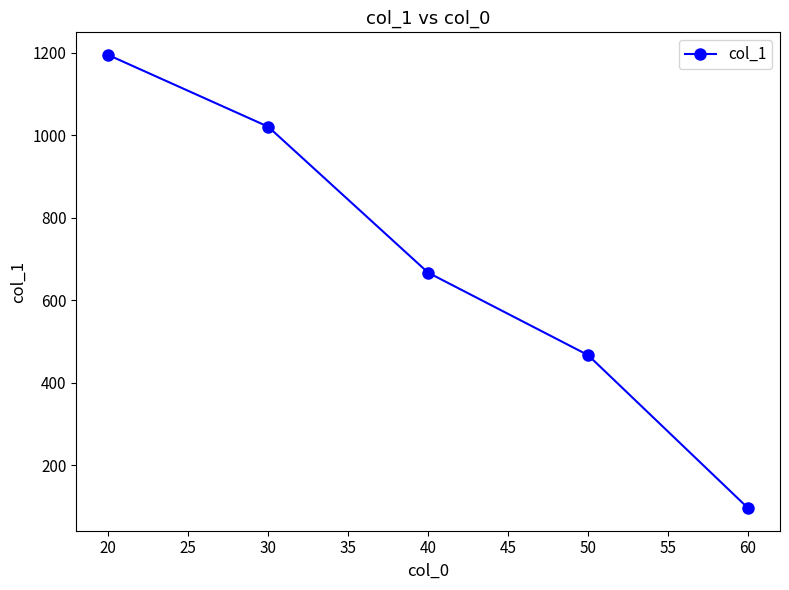

Approximately how many times larger is the value at 50 compared to 20?

0.4